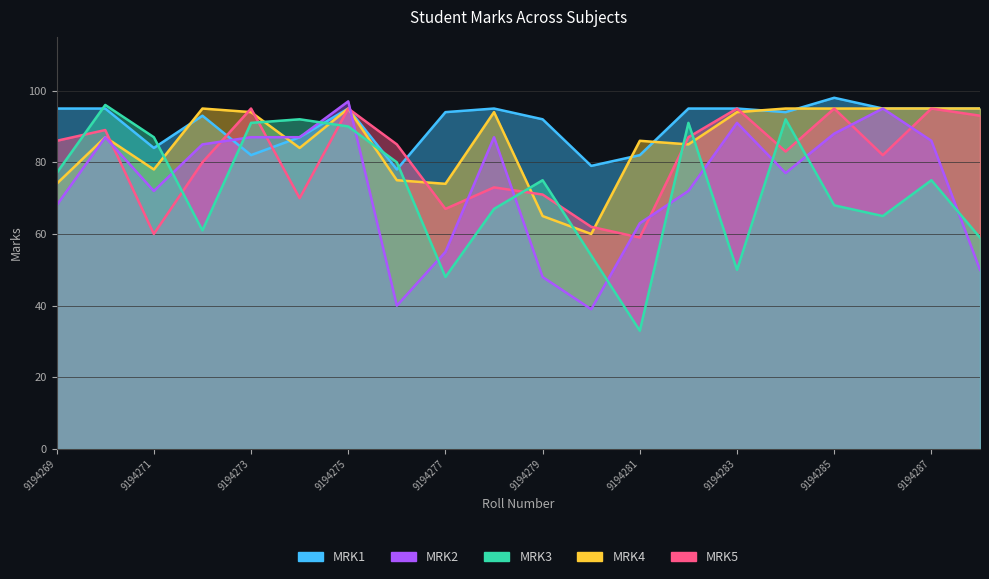

What is the total value across all series at 9194287?

446